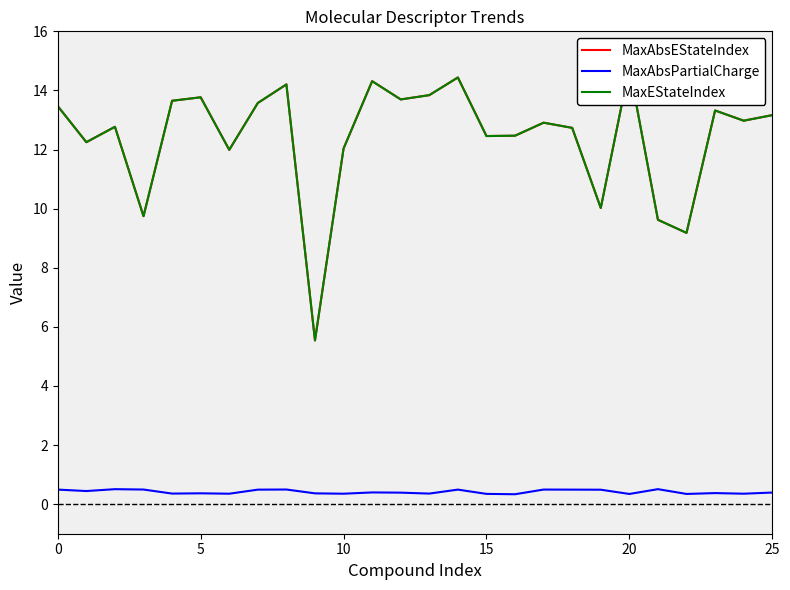

Is this an area chart (filled region under the line)?

No